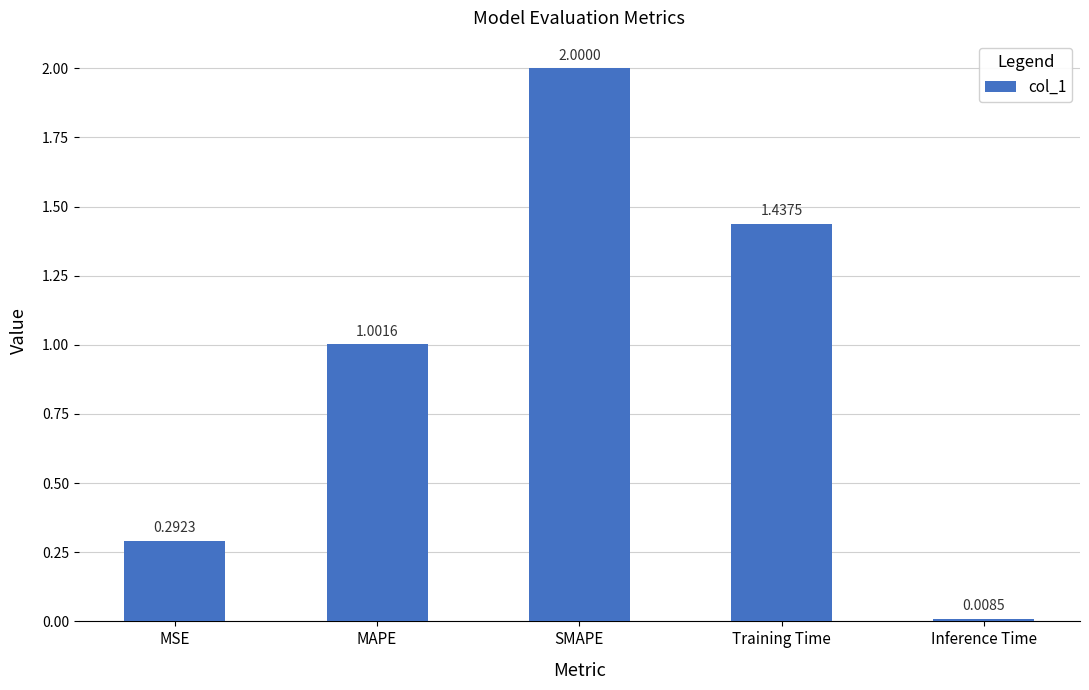

What position from the right is MSE?

5